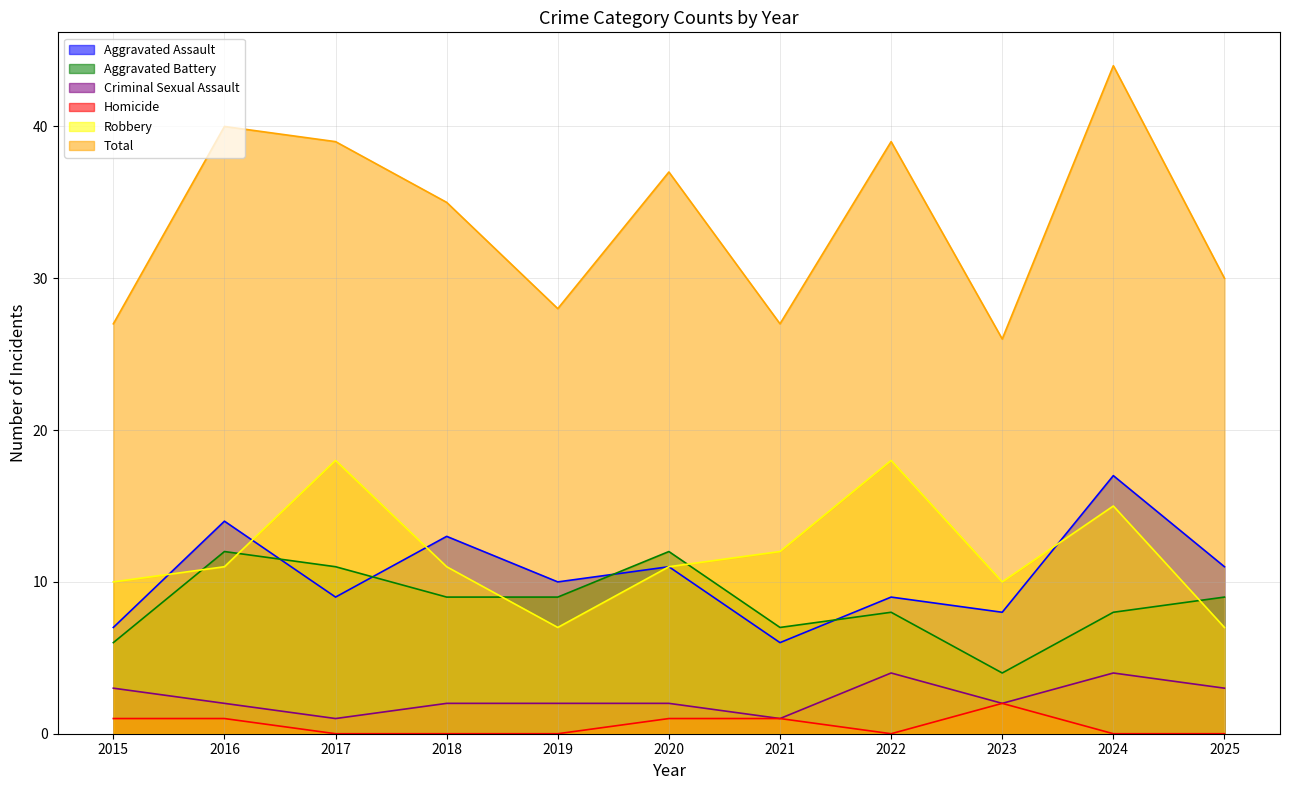

What is the difference between the maximum and second lowest values in the Robbery series?

11